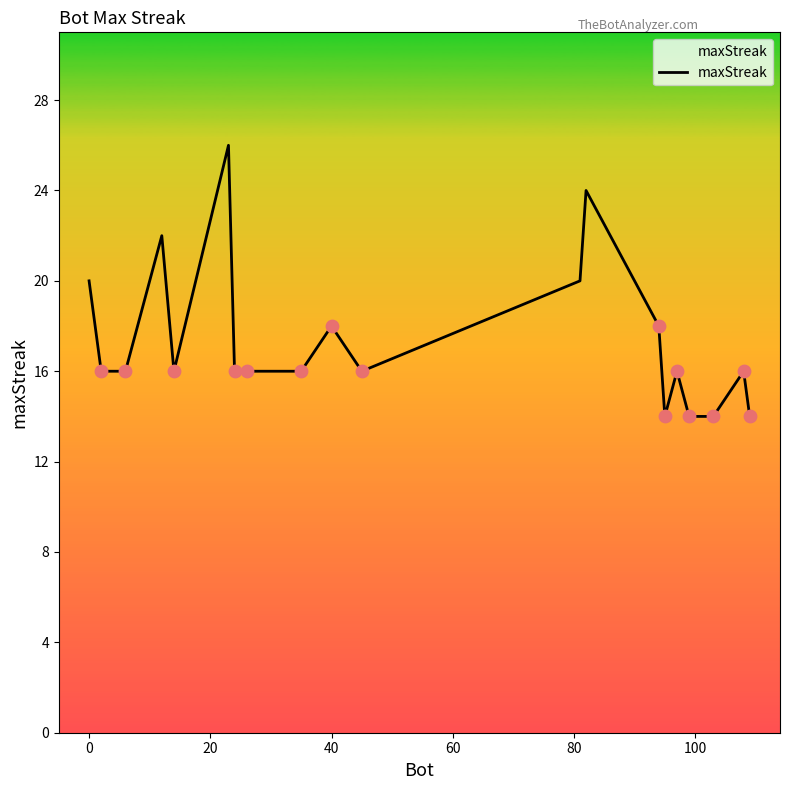

What is the difference between the maximum and minimum values?

12